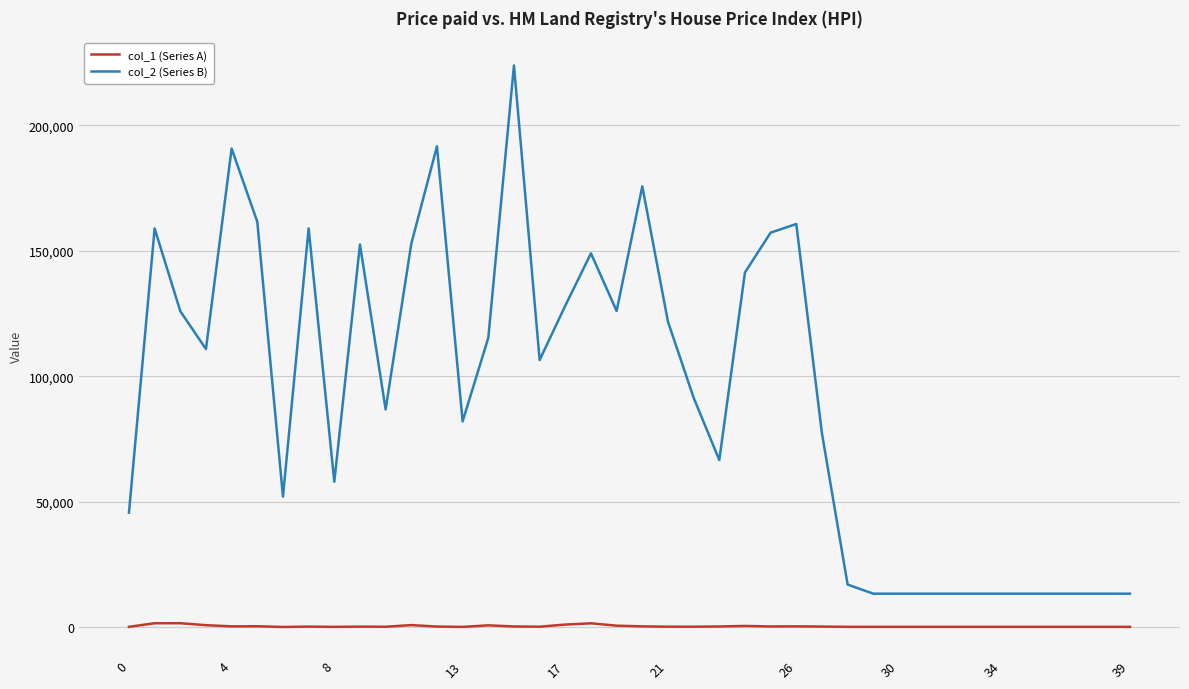

Count the number of categories in the chart.

40